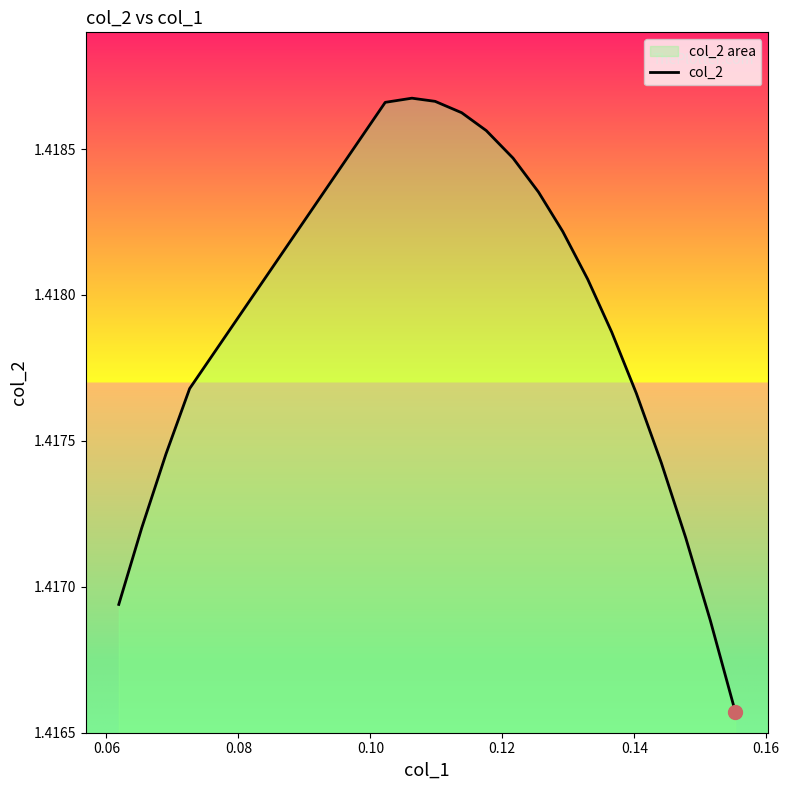

Does the chart have visible grid lines?

No